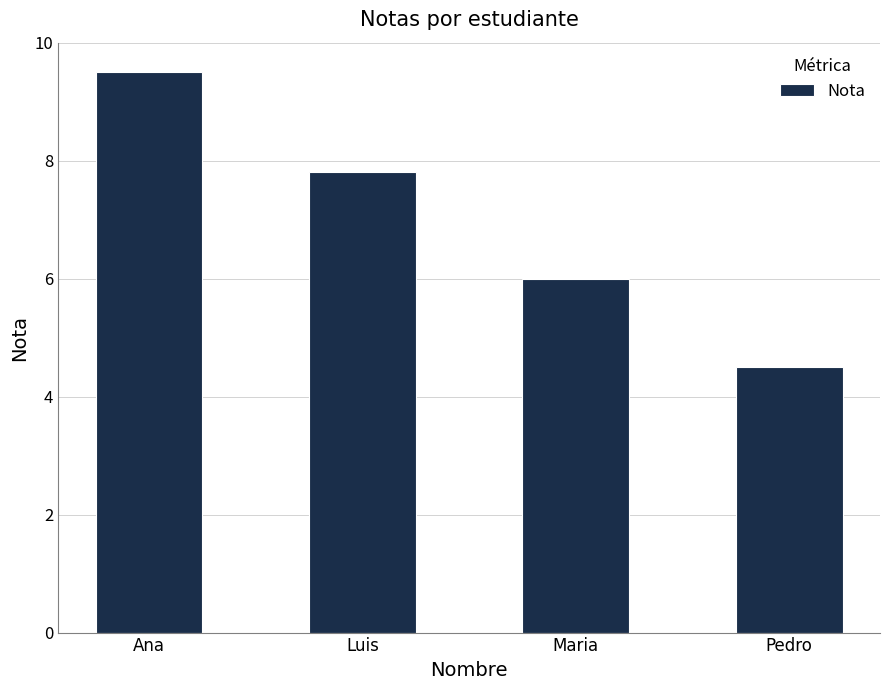

Are the bars horizontal?

No